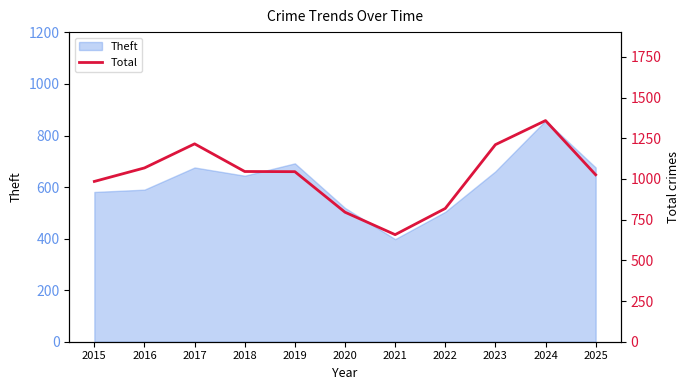

What is the sum of all values?

11229